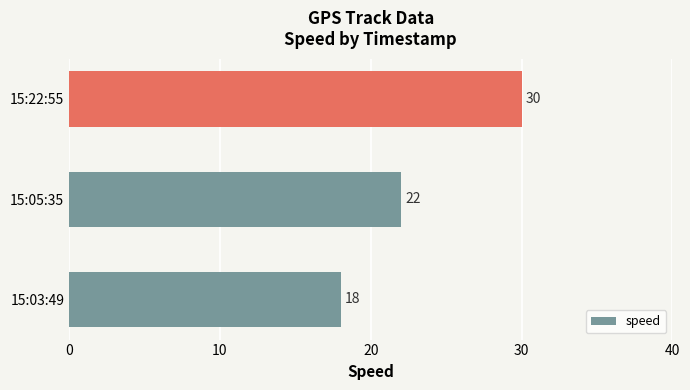

Approximately how many times larger is the value at 15:22:55 compared to 15:05:35?

1.4